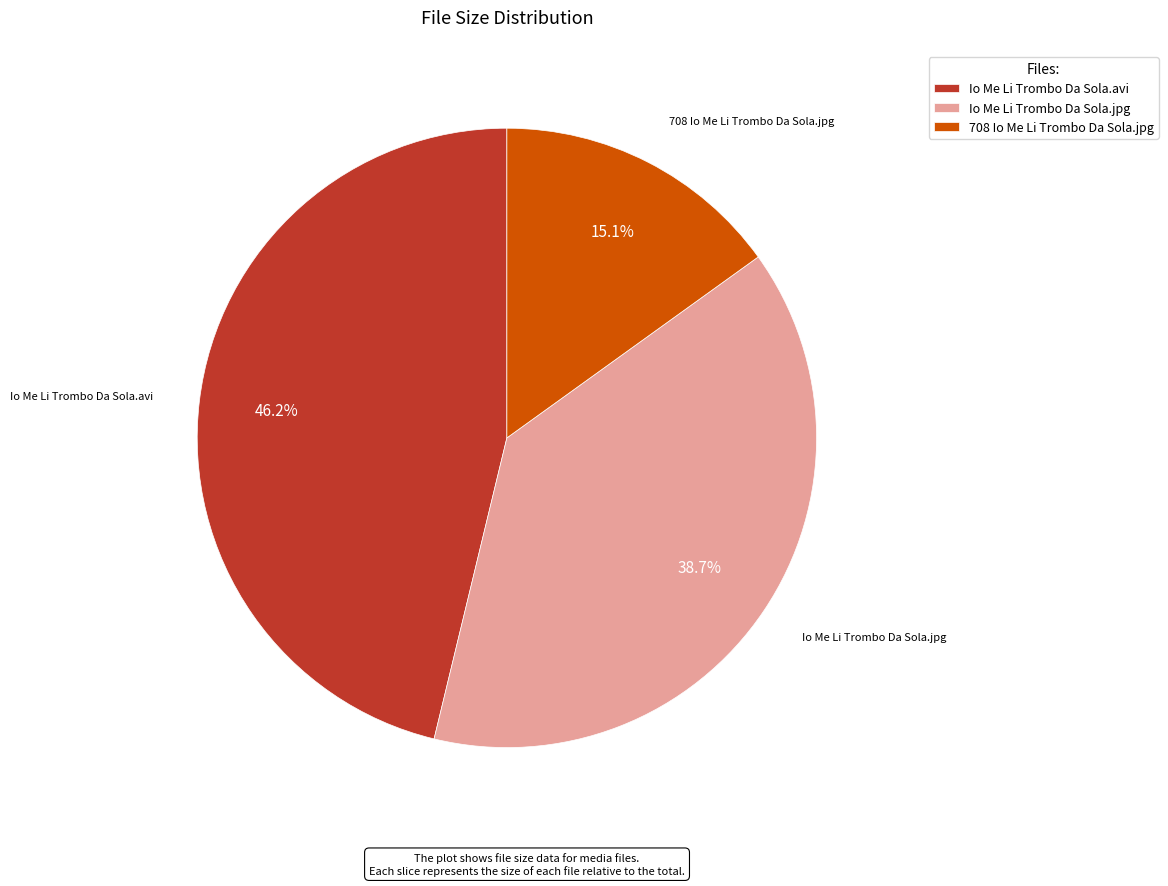

How much of the chart is everything except 708 Io Me Li Trombo Da Sola.jpg?

84.9%